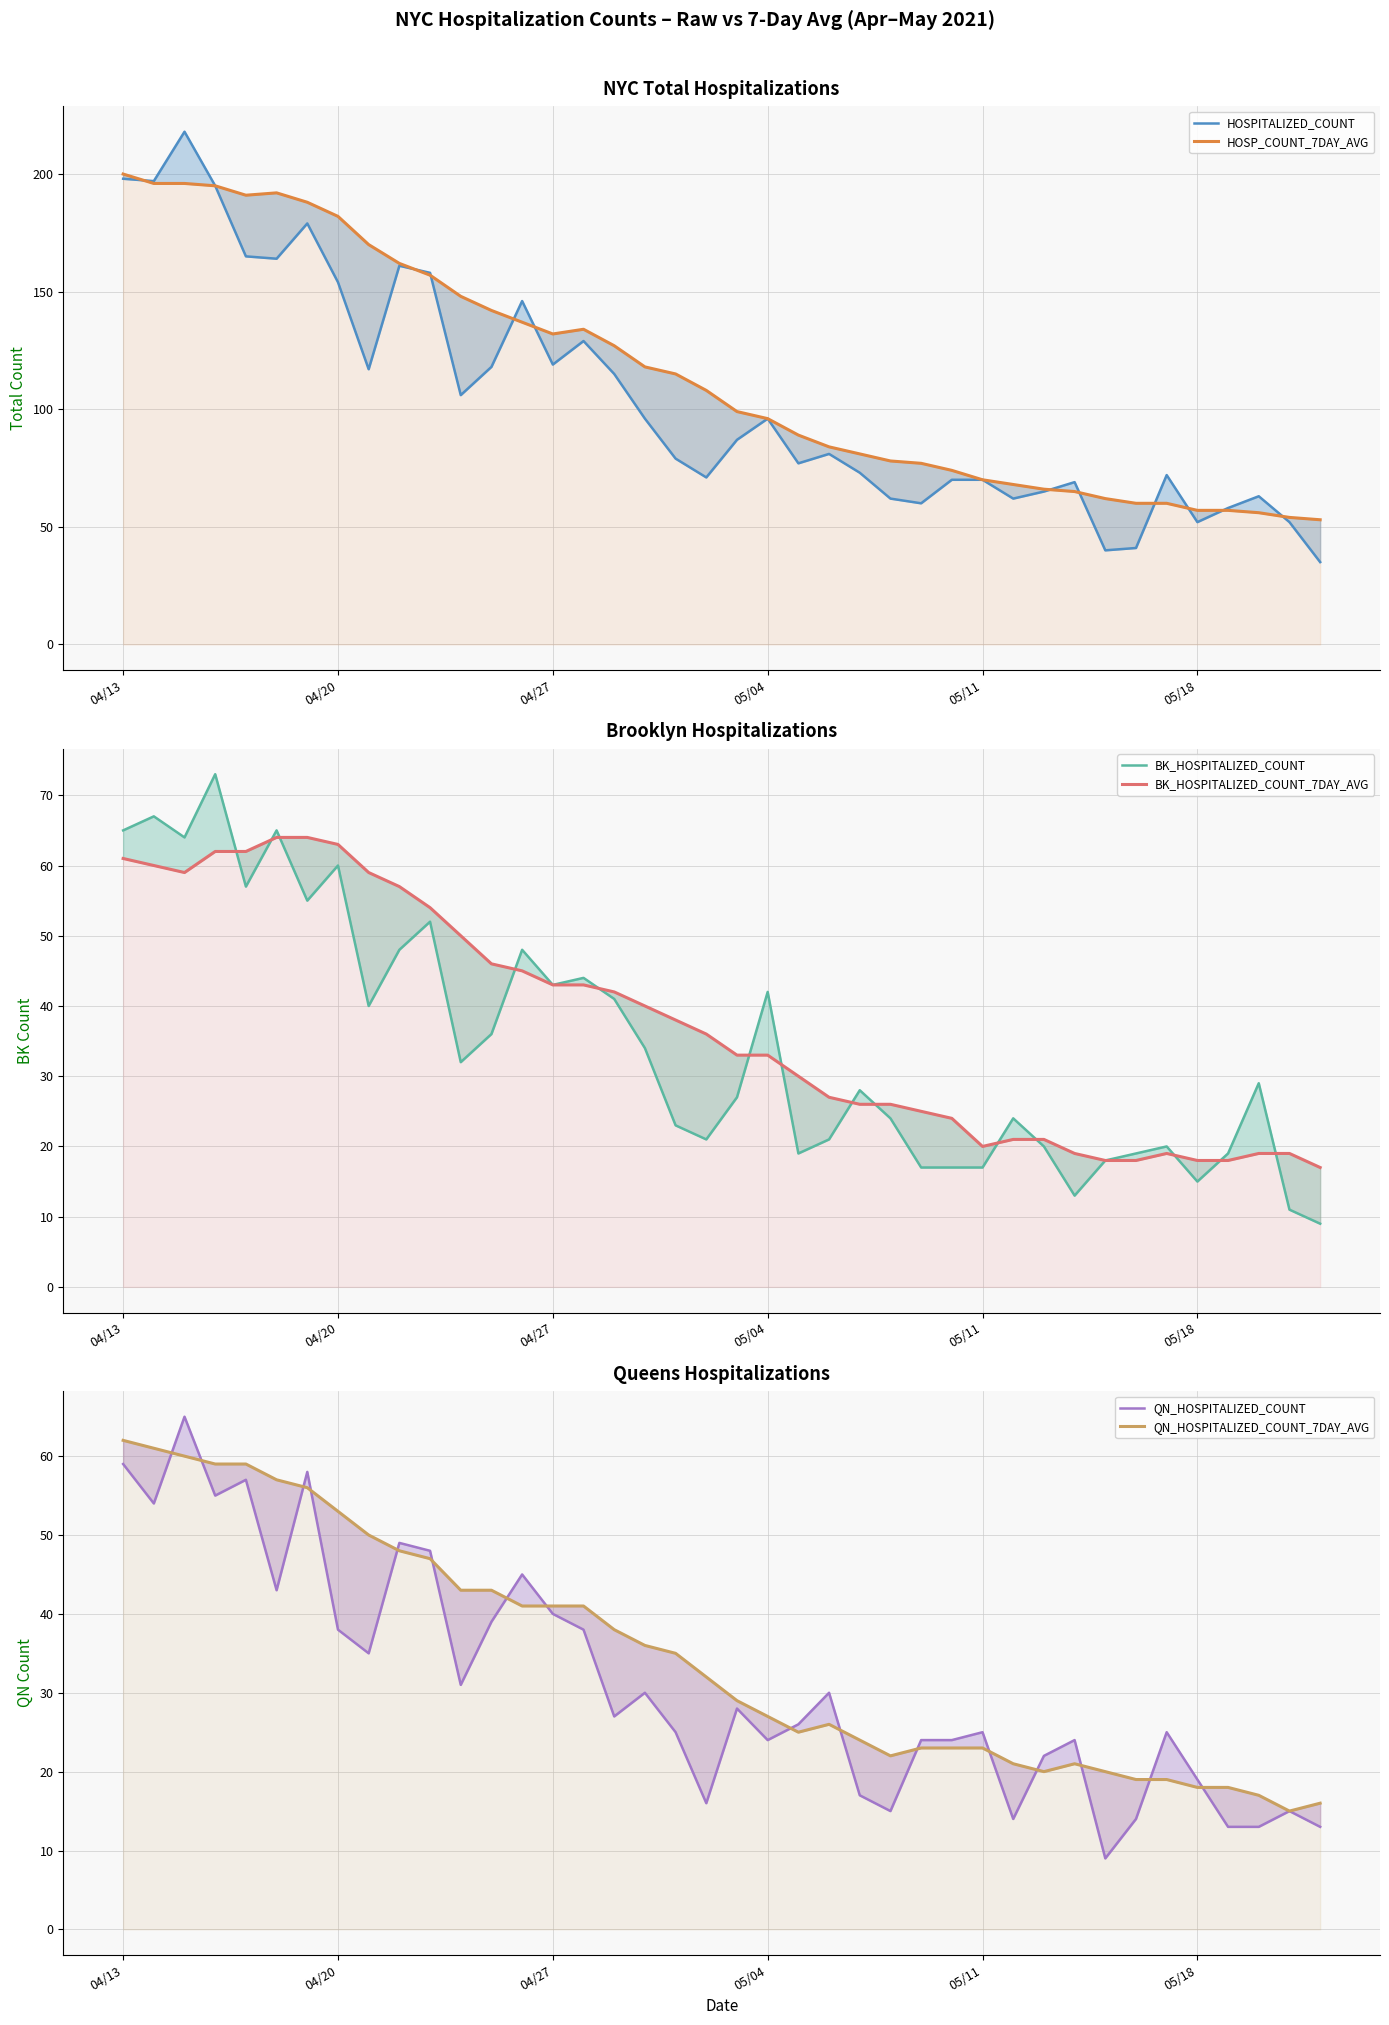

After their last crossing, which series has the higher values: QN_HOSPITALIZED_COUNT or QN_HOSPITALIZED_COUNT_7DAY_AVG?

QN_HOSPITALIZED_COUNT_7DAY_AVG